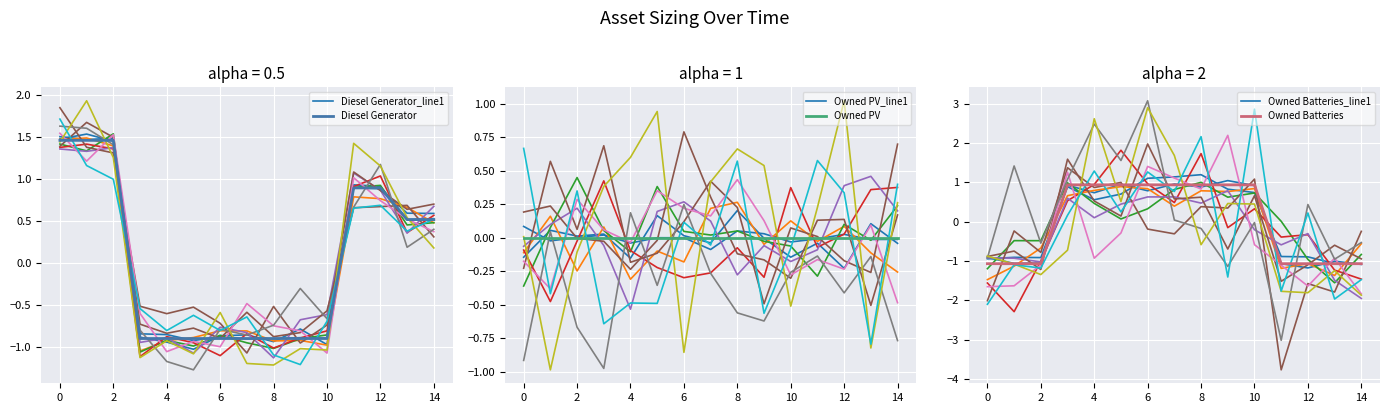

What are all the series names shown in the legend?

Diesel Generator_line1, Diesel Generator, Owned PV_line1, Owned PV, Owned Batteries_line1, Owned Batteries